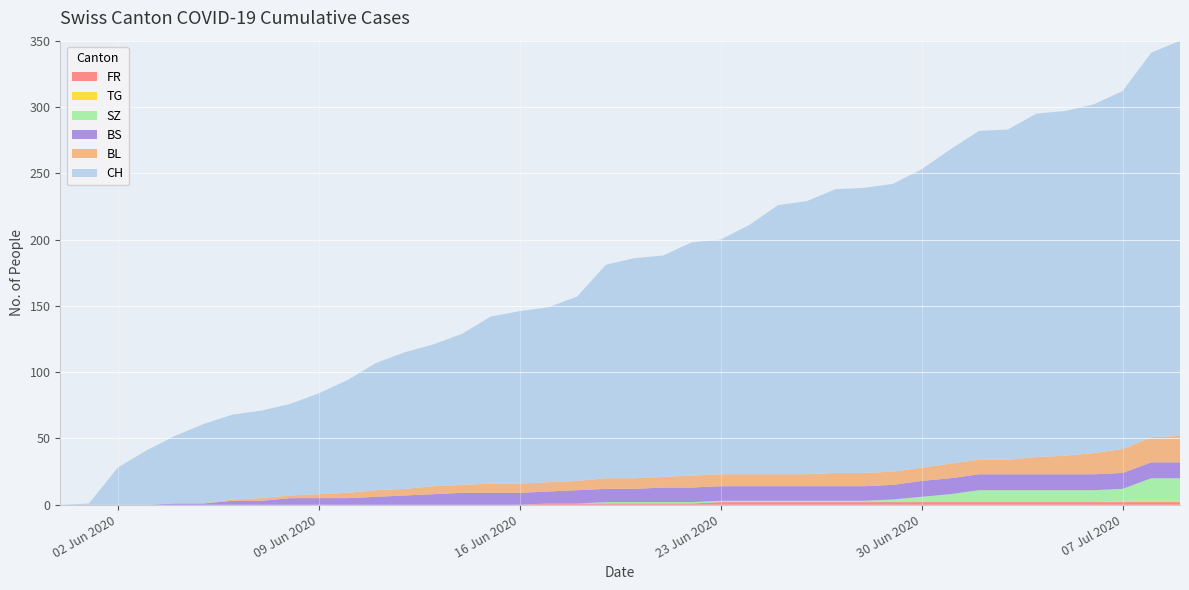

Reading left to right, transcribe all the data shown in this chart.

CH: 0	1	28	41	51	60	64	66	69	76	85	96	103	107	114	126	130	132	139	161	166	167	176	177	188	203	206	214	215	217	225	237	248	249	259	260	263	270	290	298
BL: 0	0	0	0	0	0	1	2	2	3	4	5	5	6	6	7	7	7	7	8	8	8	9	9	9	9	9	10	10	10	10	11	11	11	13	14	16	18	19	20
BS: 0	0	0	0	1	1	3	3	5	5	5	6	7	8	9	9	9	9	10	10	10	11	11	11	11	11	11	11	11	11	12	12	12	12	12	12	12	12	12	12
SZ: 0	0	0	0	0	0	0	0	0	0	0	0	0	0	0	0	0	0	0	1	1	1	1	1	1	1	1	1	1	2	4	6	9	9	9	9	9	9	17	17
FR: 0	0	0	0	0	0	0	0	0	0	0	0	0	0	0	0	0	1	1	1	1	1	1	2	2	2	2	2	2	2	2	2	2	2	2	2	2	2	2	2
TG: 0	0	0	0	0	0	0	0	0	0	0	0	0	0	0	0	0	0	0	0	0	0	0	0	0	0	0	0	0	0	0	0	0	0	0	0	0	1	1	1